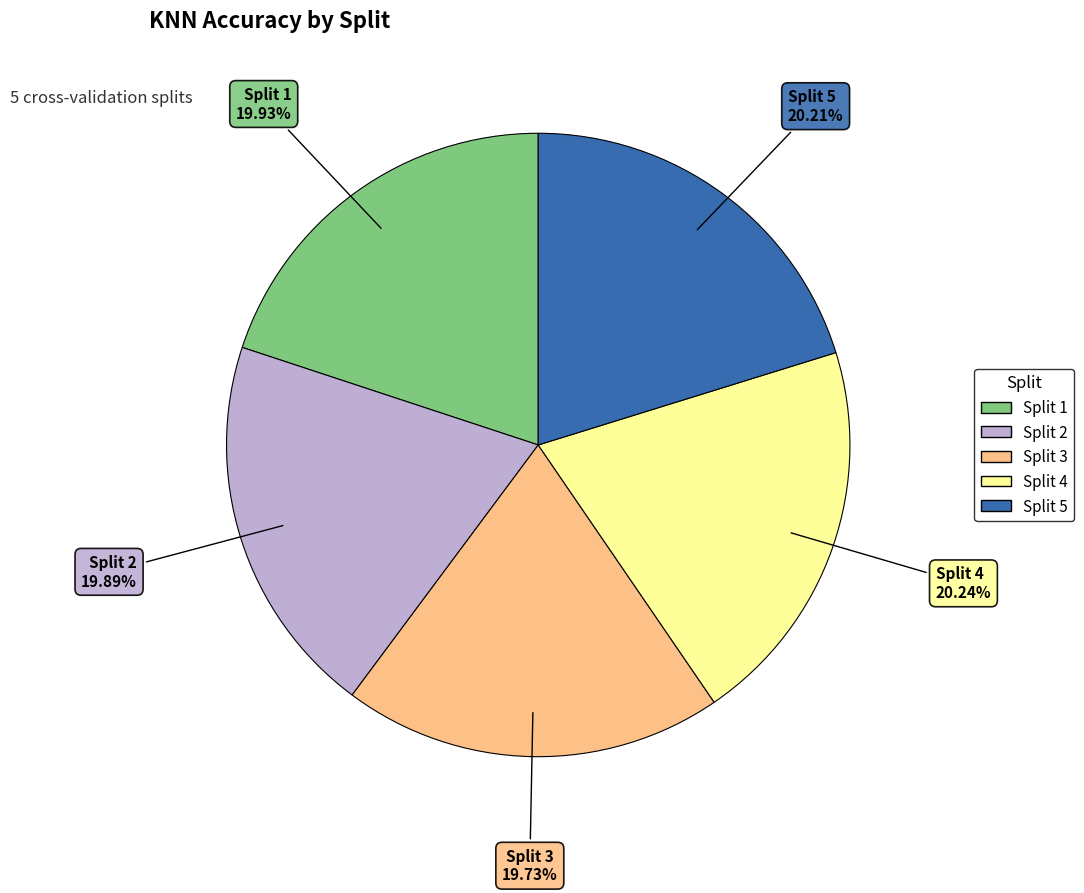

Is there a majority slice in this chart?

No